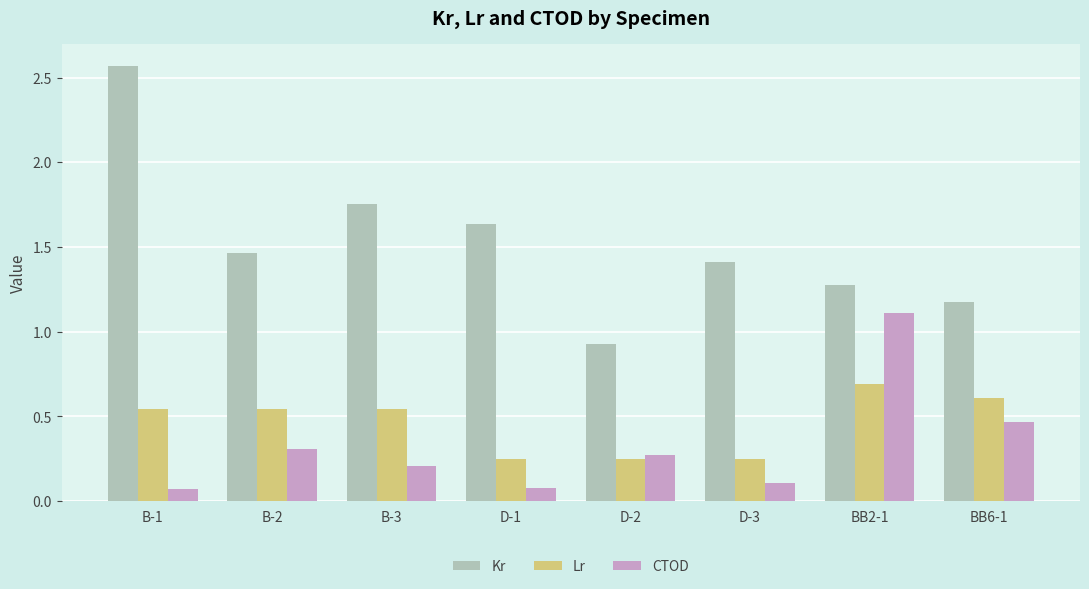

What is the difference between the maximum and second lowest values in the Lr series?

0.4